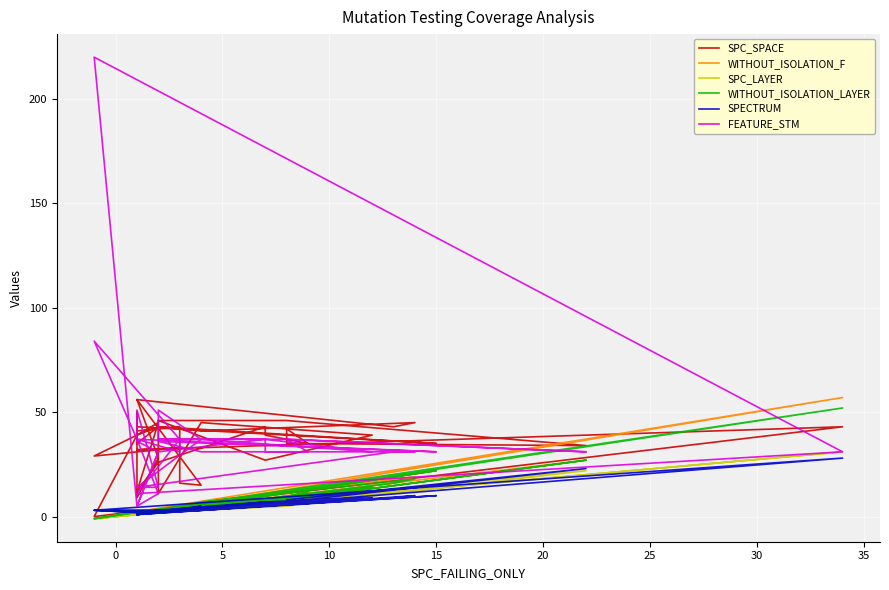

How many values in the SPC_LAYER series exceed 2?

19